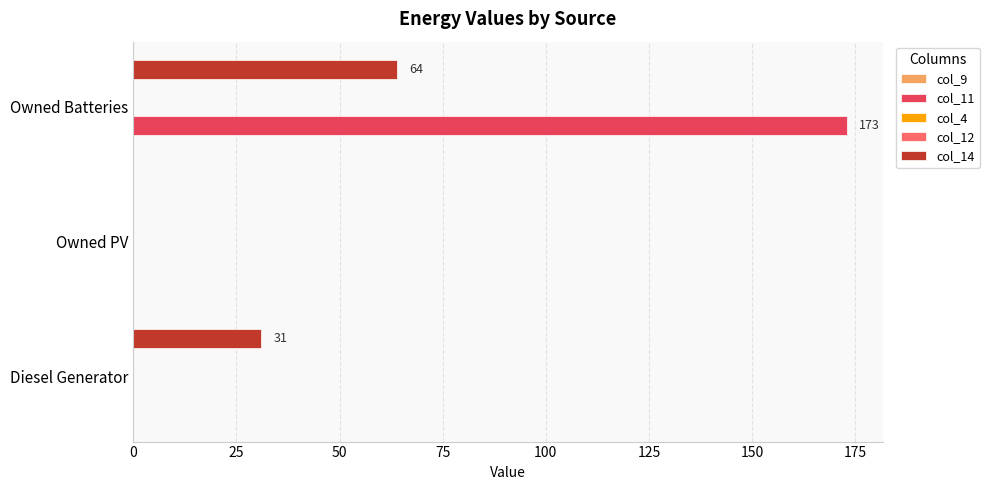

Is the value of col_12 at 0 greater than the value of col_4 at 25?

No